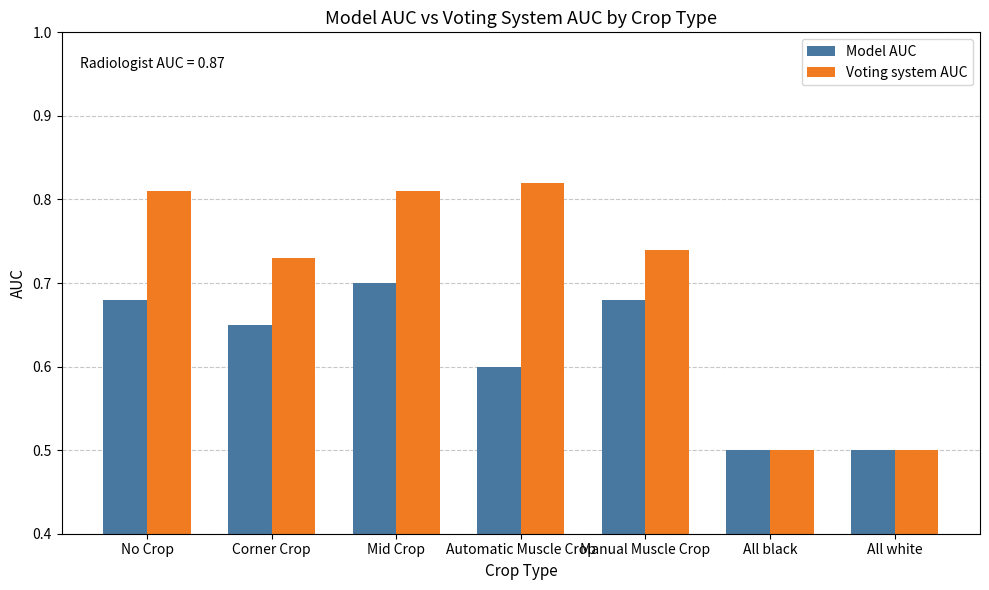

Is it true that Voting system AUC equals 0.2 at Manual Muscle Crop?

False